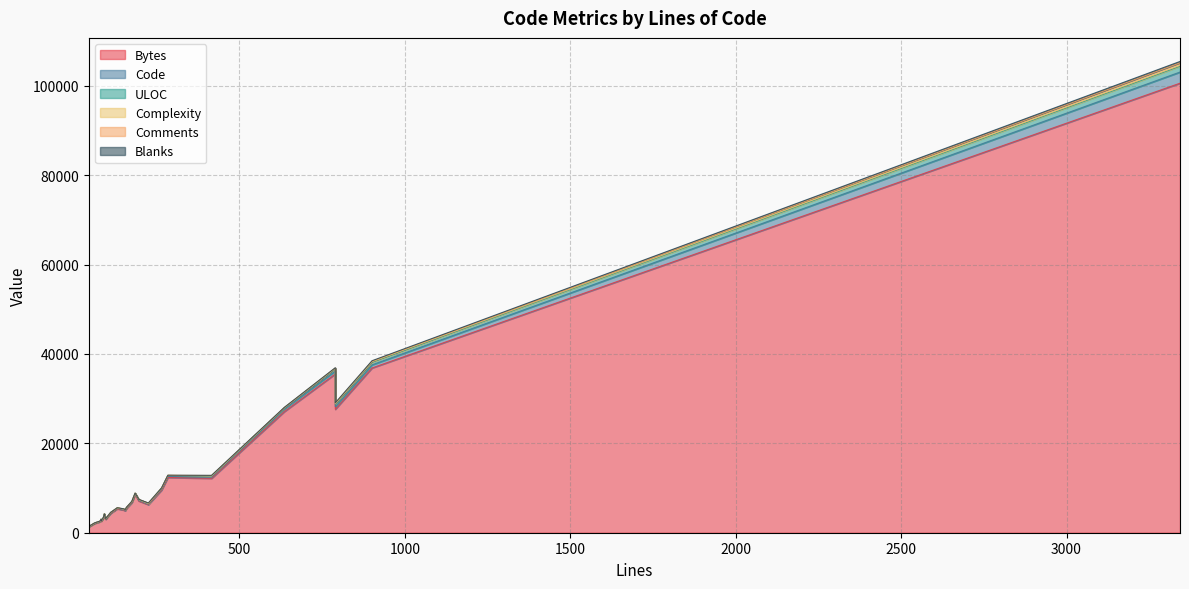

Which series has the largest total across all categories?

Bytes